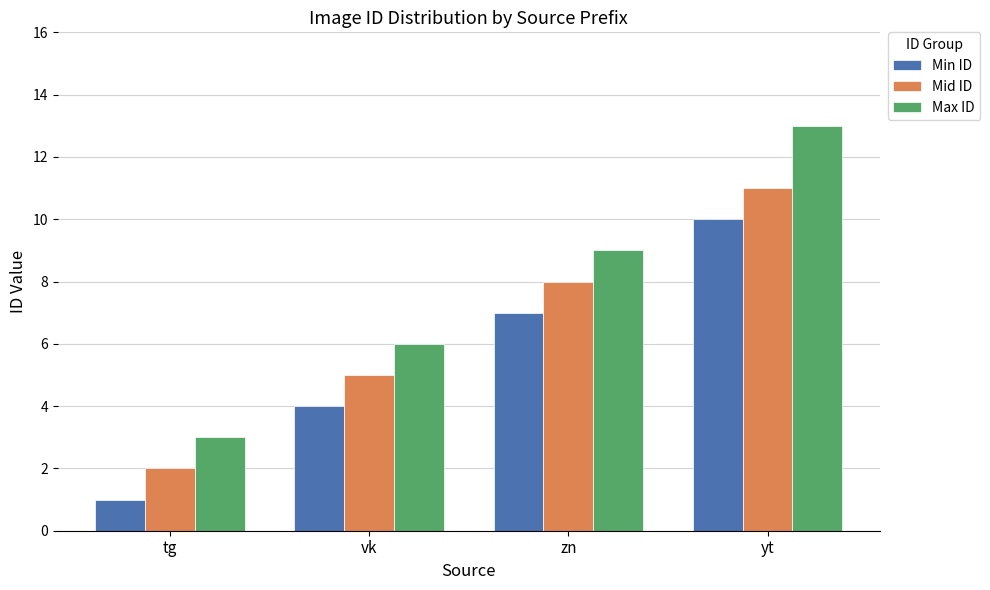

Reading right to left, what are all the values shown in this chart?

Min ID: yt=10	zn=7	vk=4	tg=1
Mid ID: yt=11	zn=8	vk=5	tg=2
Max ID: yt=13	zn=9	vk=6	tg=3